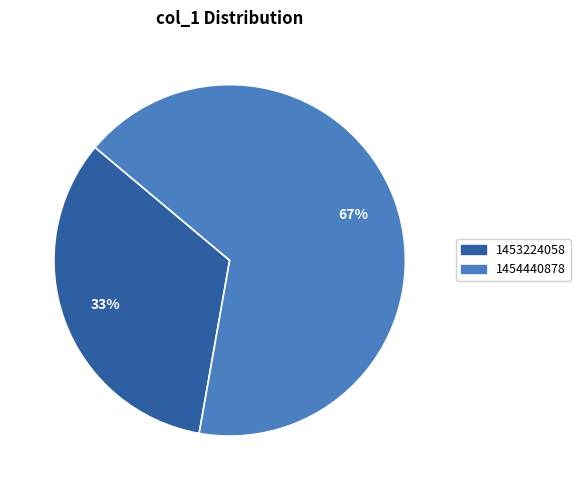

To the nearest percent, what is the average slice percentage?

50%